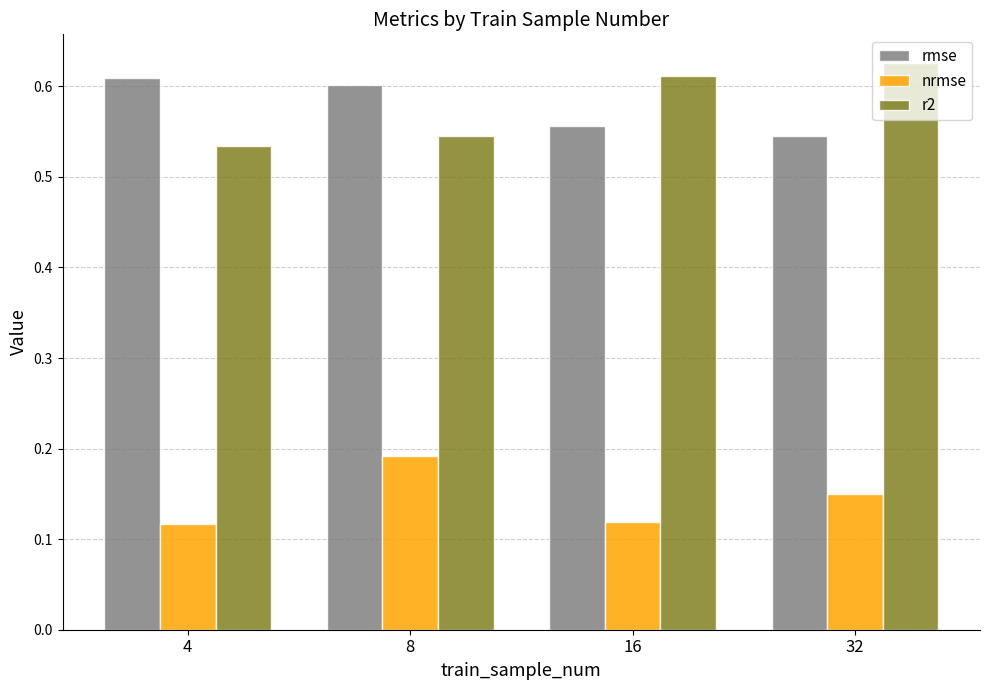

Count the number of categories in the chart.

4